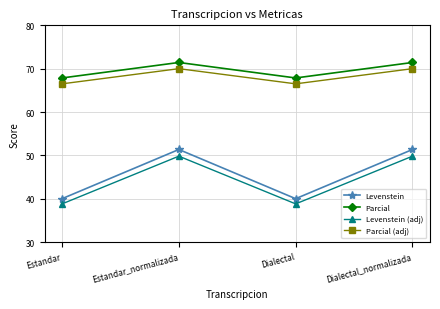

True or false: Parcial and Levenstein cross at least once.

False